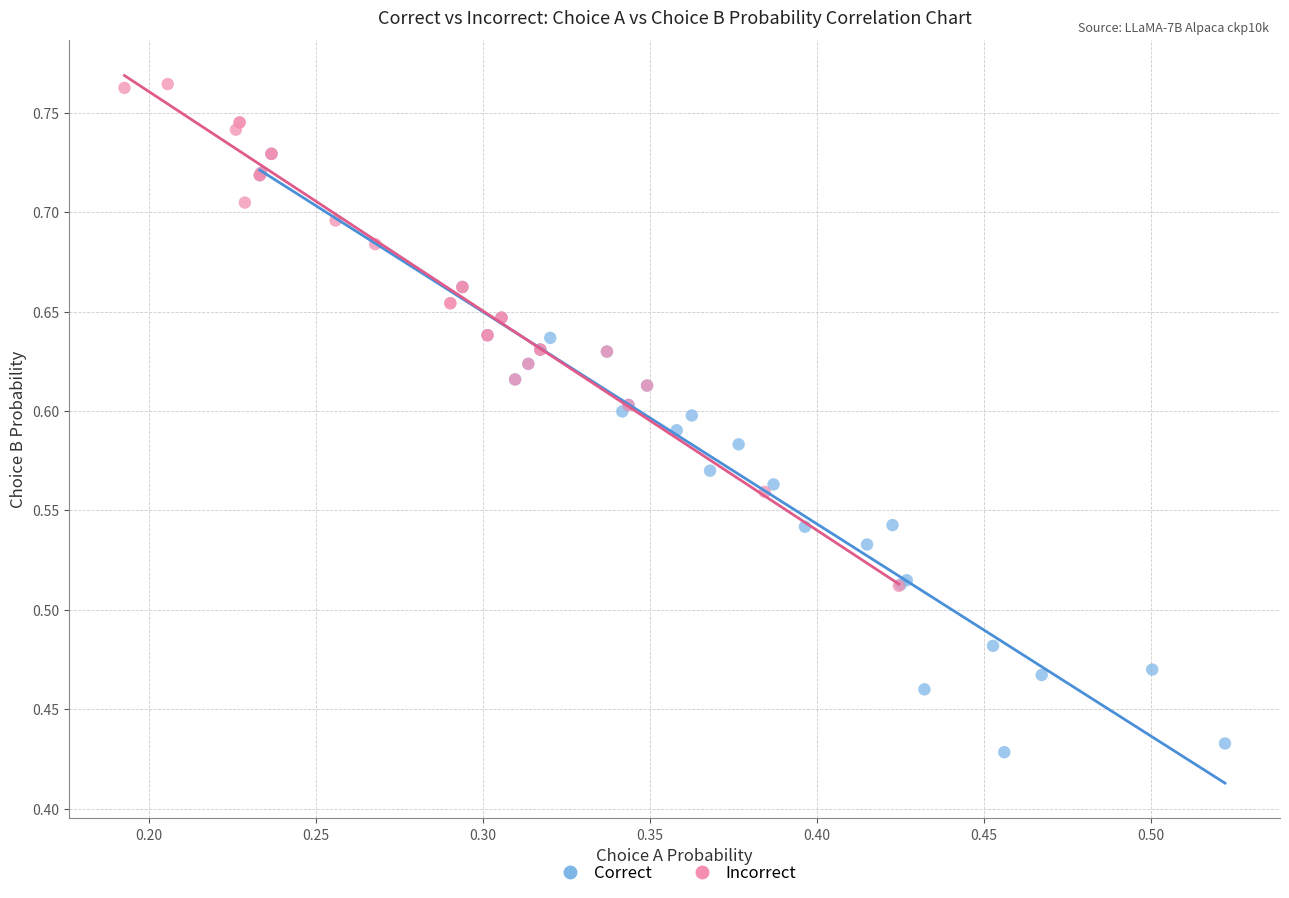

Which series contains the highest Y value?

Incorrect